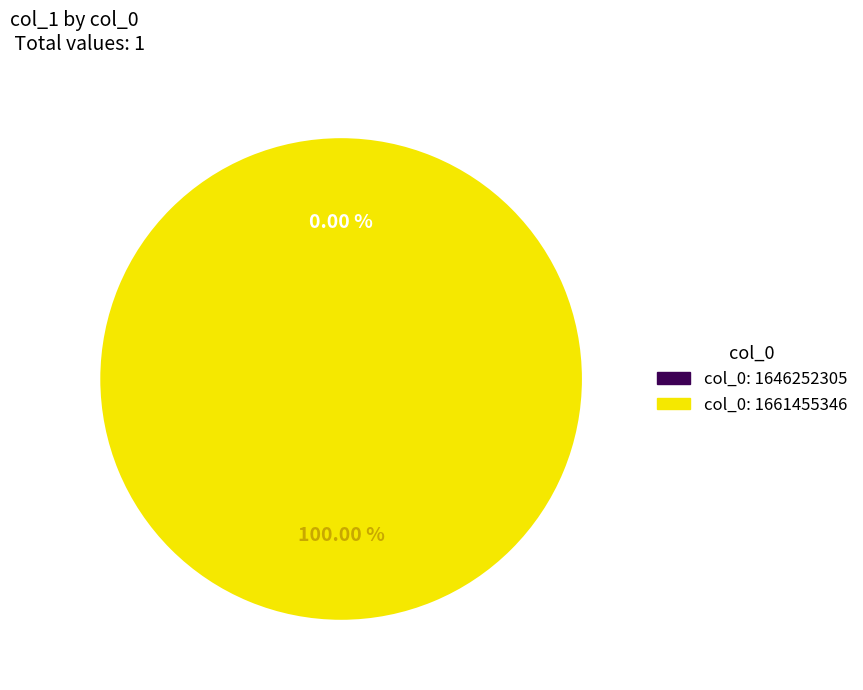

Rank the categories by value from lowest to highest.

1646252305, 1661455346